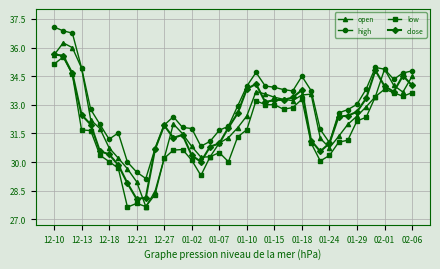

True or false: low and high cross at least once.

False